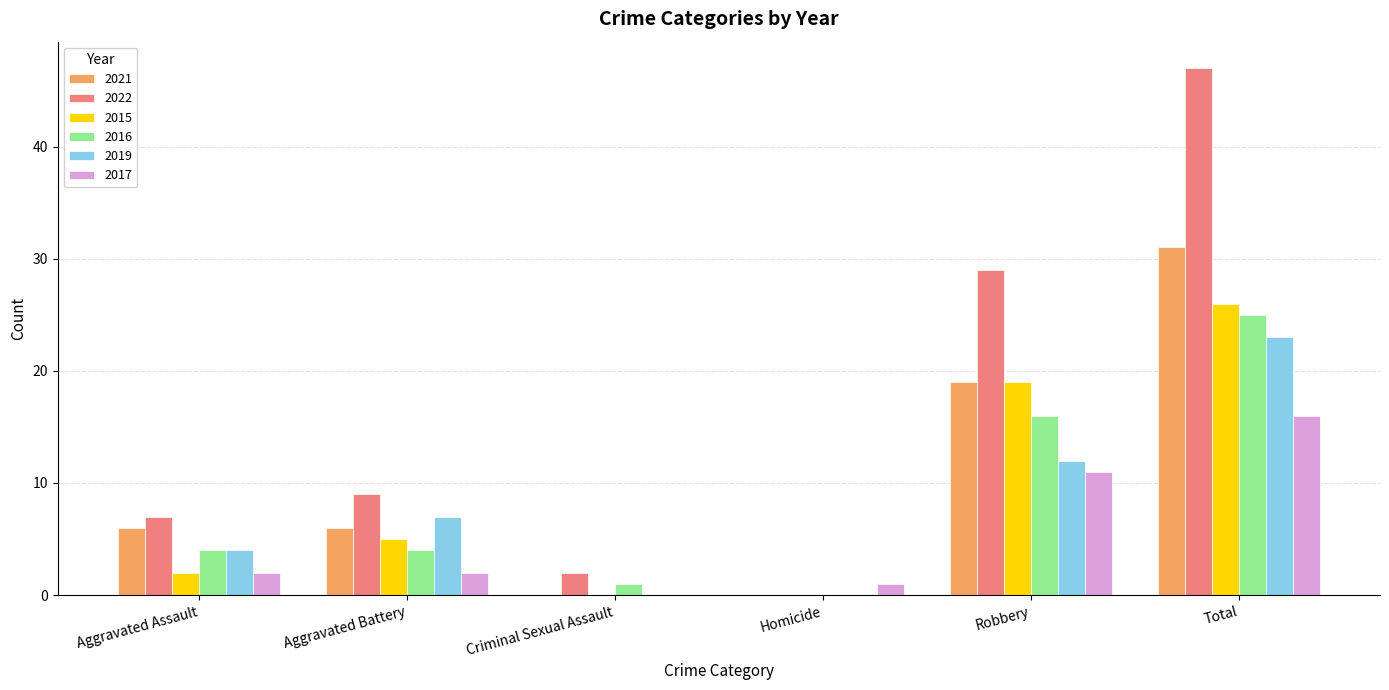

What is the average value of the 2015 series?

9